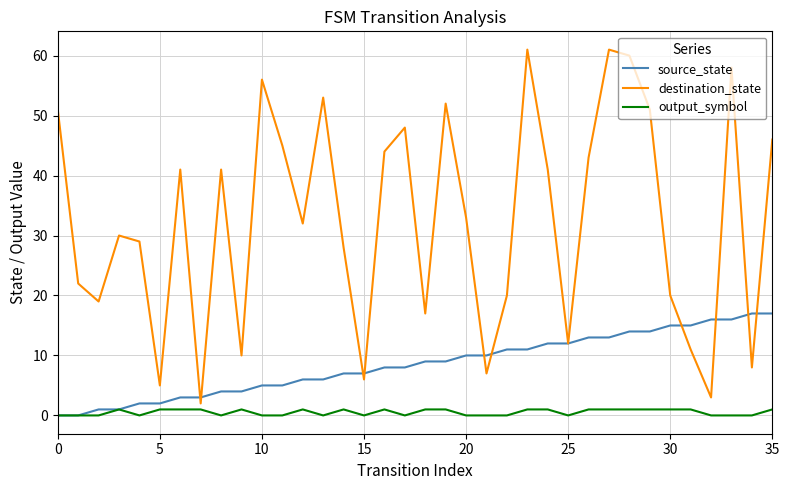

What are all the series names shown in the legend?

source_state, destination_state, output_symbol